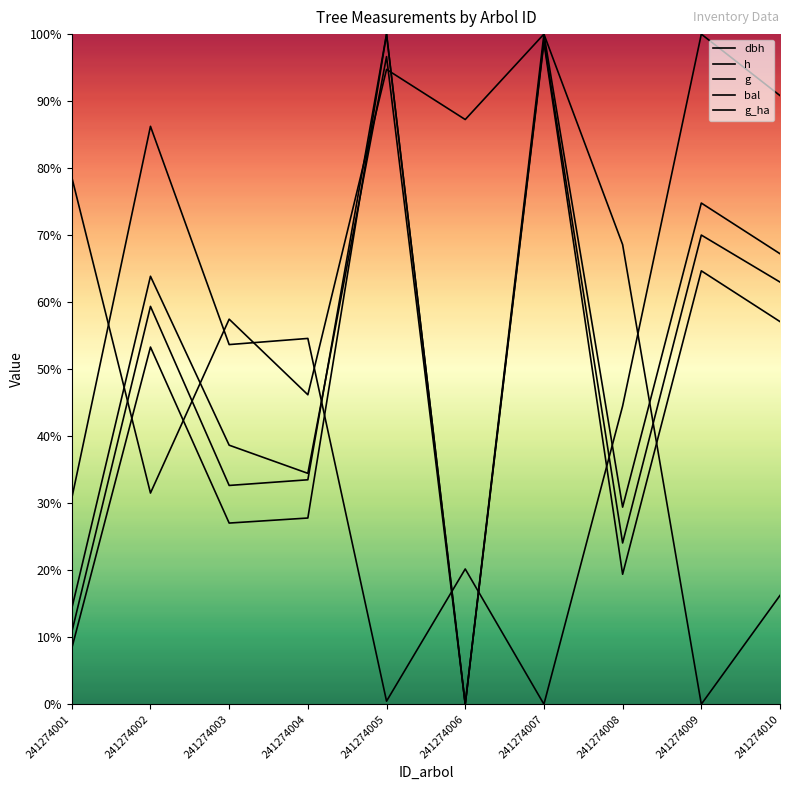

What is the difference between the highest and lowest values at 241274005?

99.5